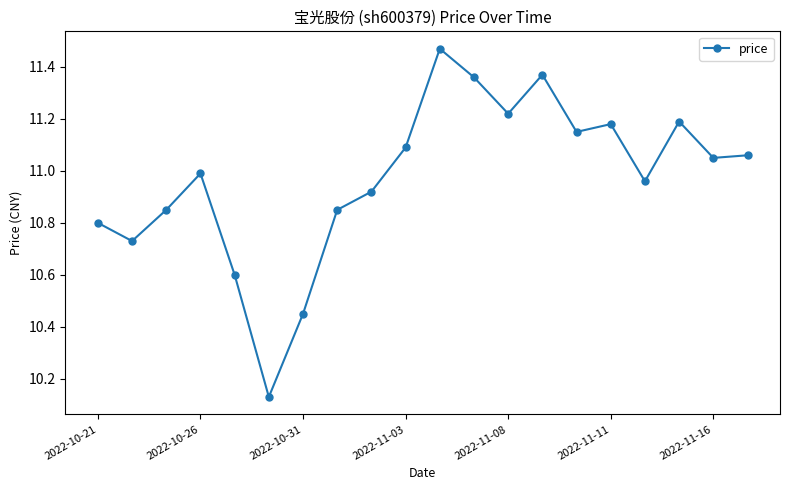

True or false: the data has more than 1 interior local peaks.

True